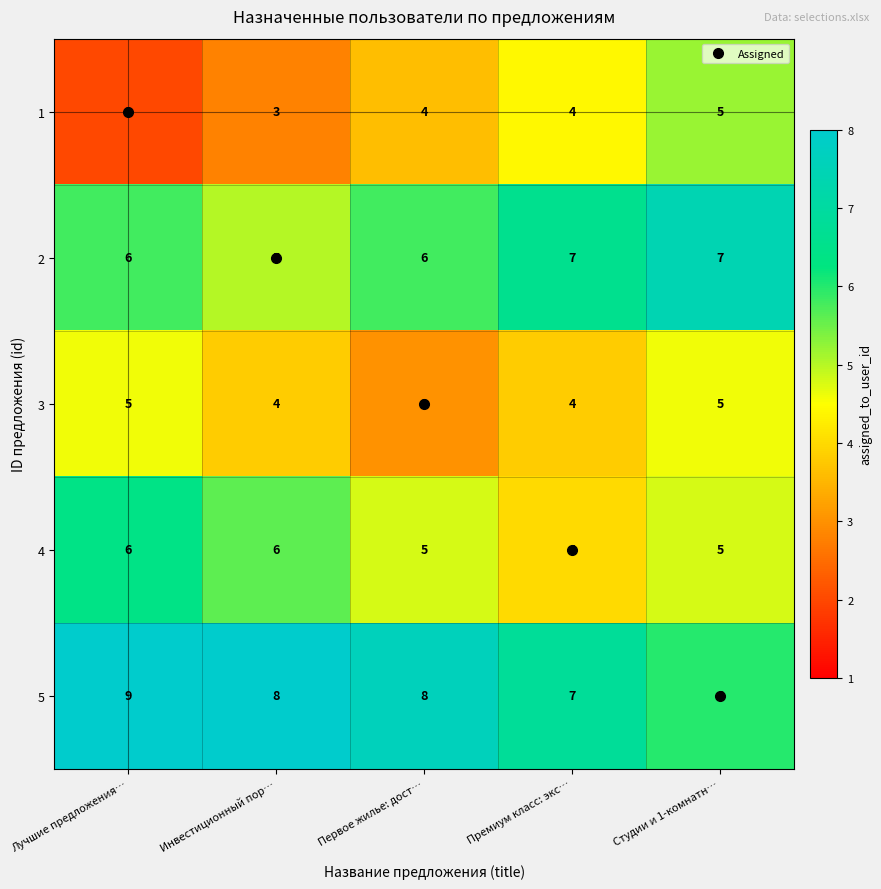

What is the average value of the 5 series?

8